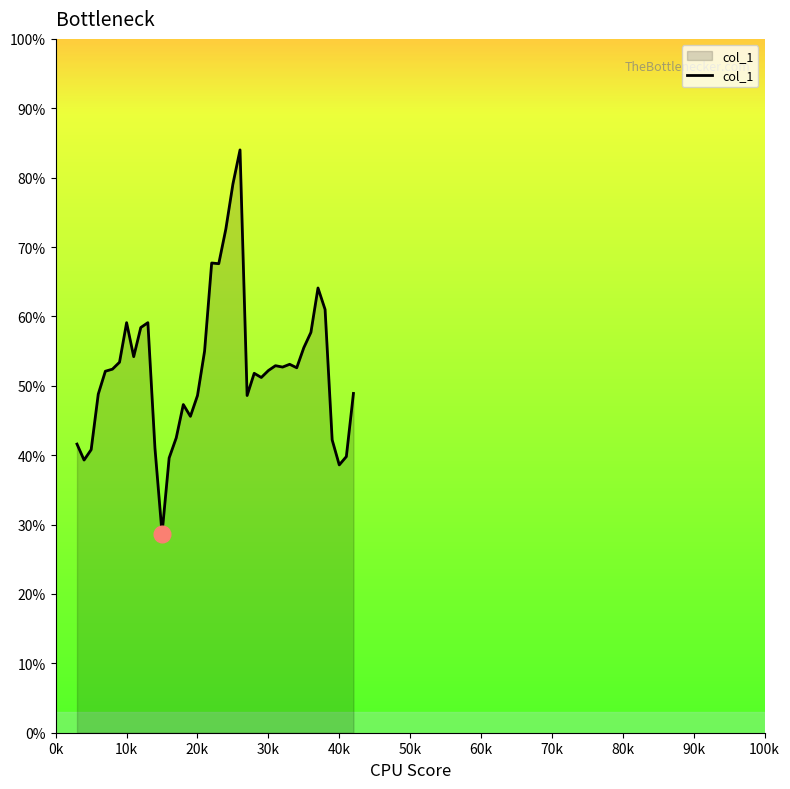

Does the chart display data point markers on the line(s)?

No